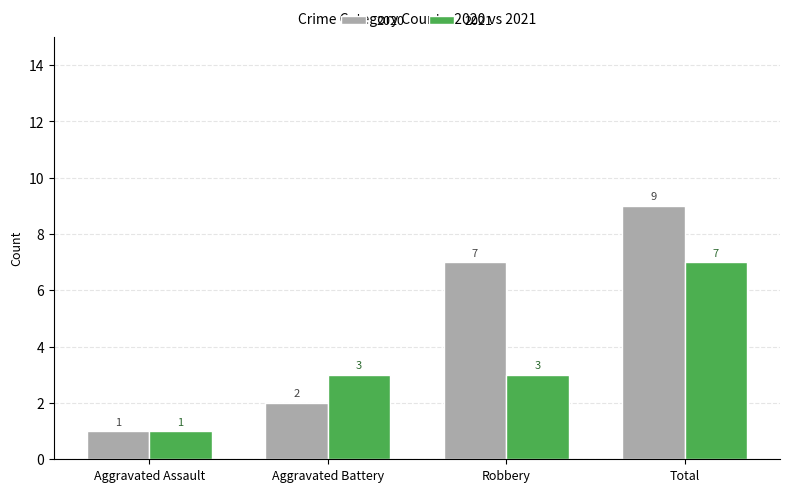

True or false: 2021 has a value of 7 at Total.

True